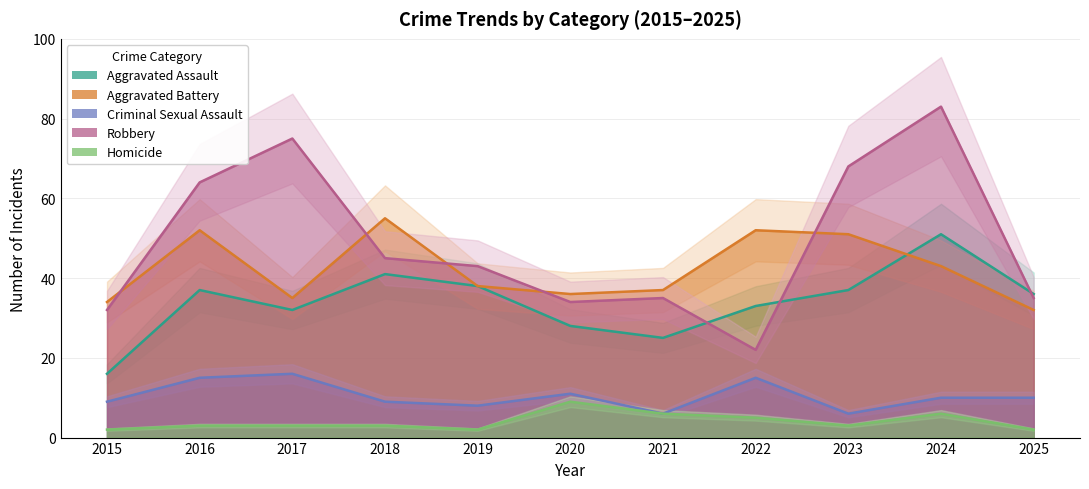

The Homicide series shows 2 at 2025. True or false?

True